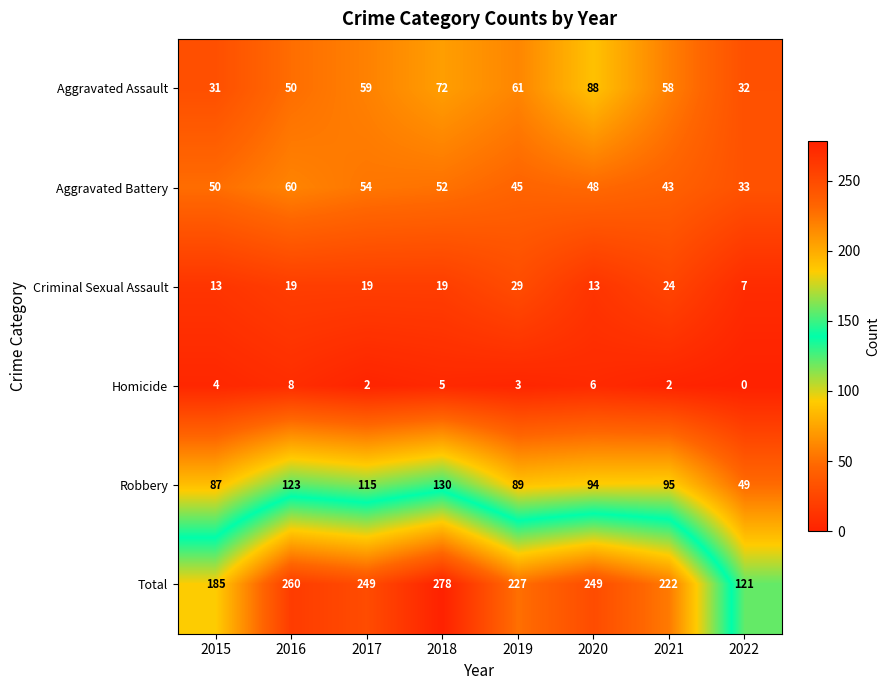

Which series has the largest total across all categories?

Total